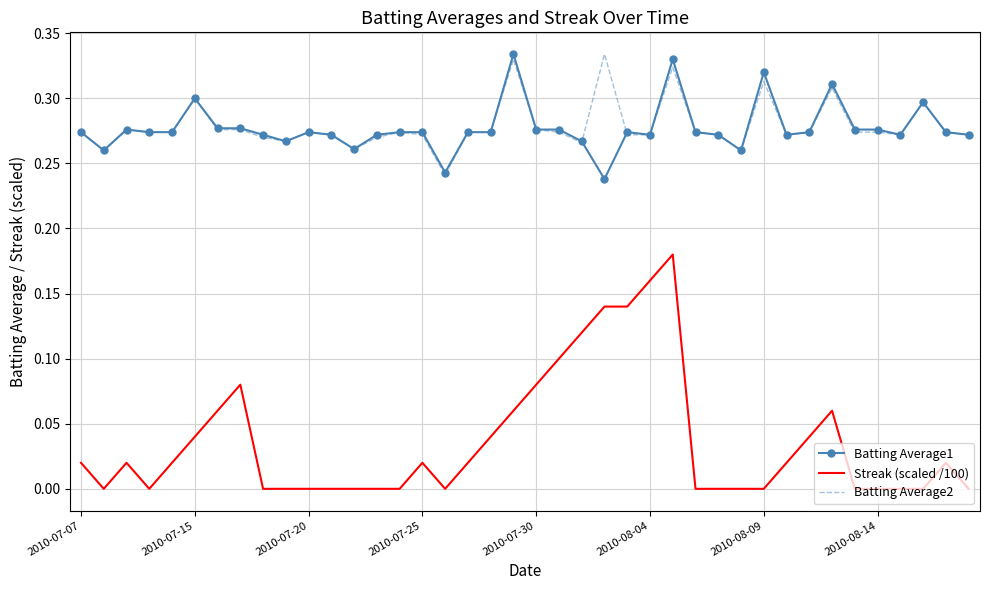

Which series has the largest range (max minus min)?

Streak (scaled /100)